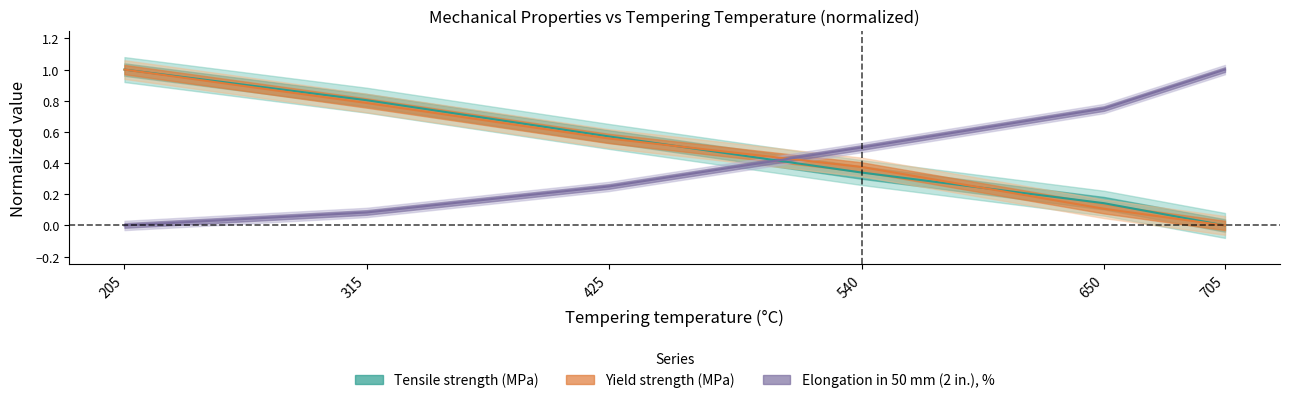

What is the difference between the maximum and minimum values in the Tensile strength (MPa) series?

1.0